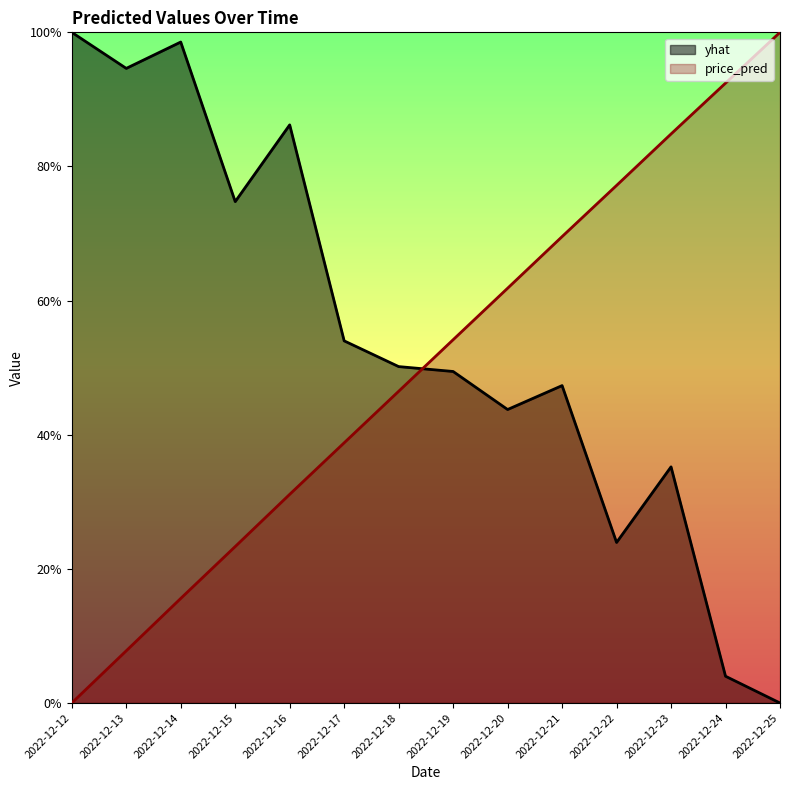

Which has a higher value, 2022-12-21 or 2022-12-24?

2022-12-21